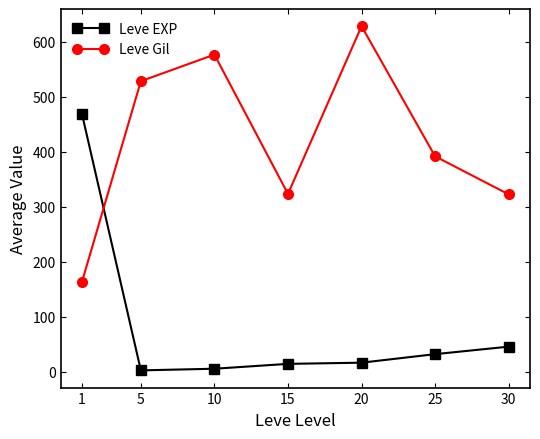

Is it true that Leve EXP equals 16.3 at 20?

True